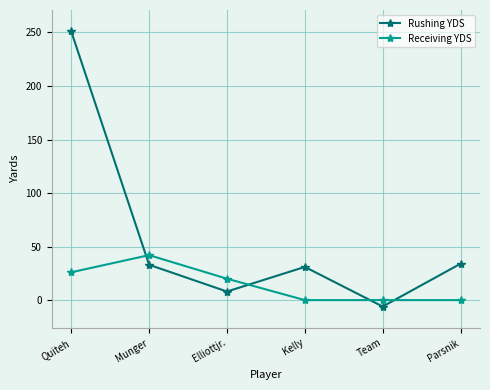

Which series has the largest total across all categories?

Rushing YDS